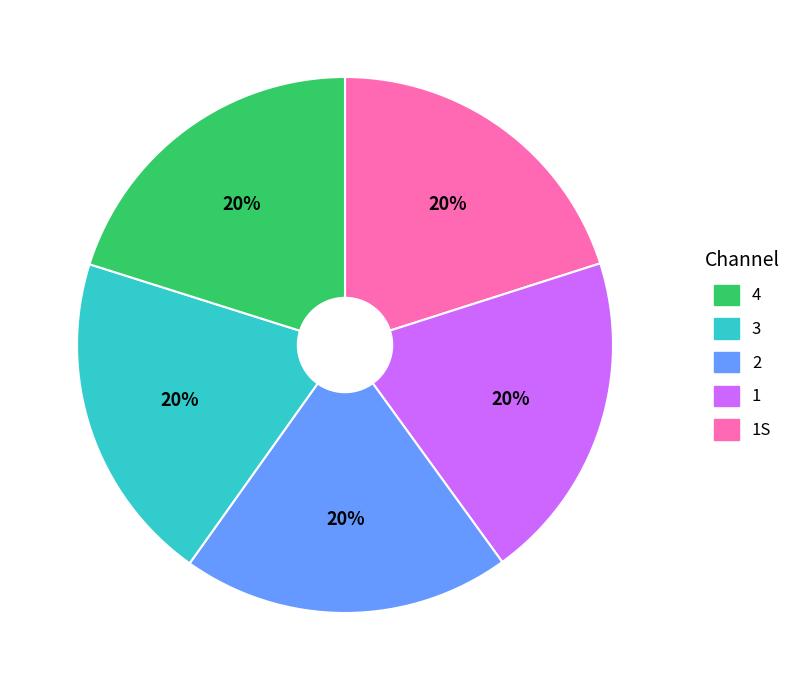

Does any single category account for the majority?

No